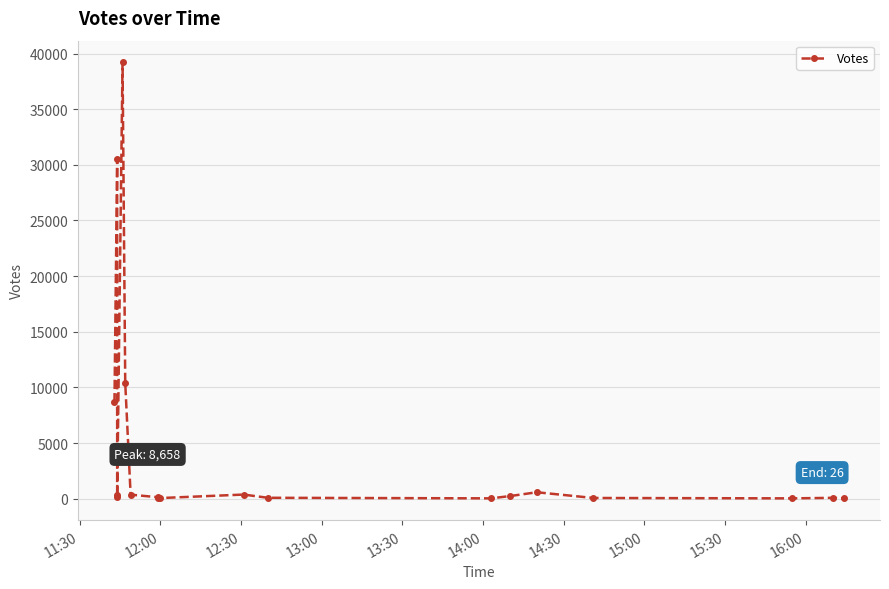

Reading left to right, what are all the values shown in this chart?

8658	30495	4297	291	169	39203	10363	356	129	26	51	366	76	25	230	573	59	24	71	26